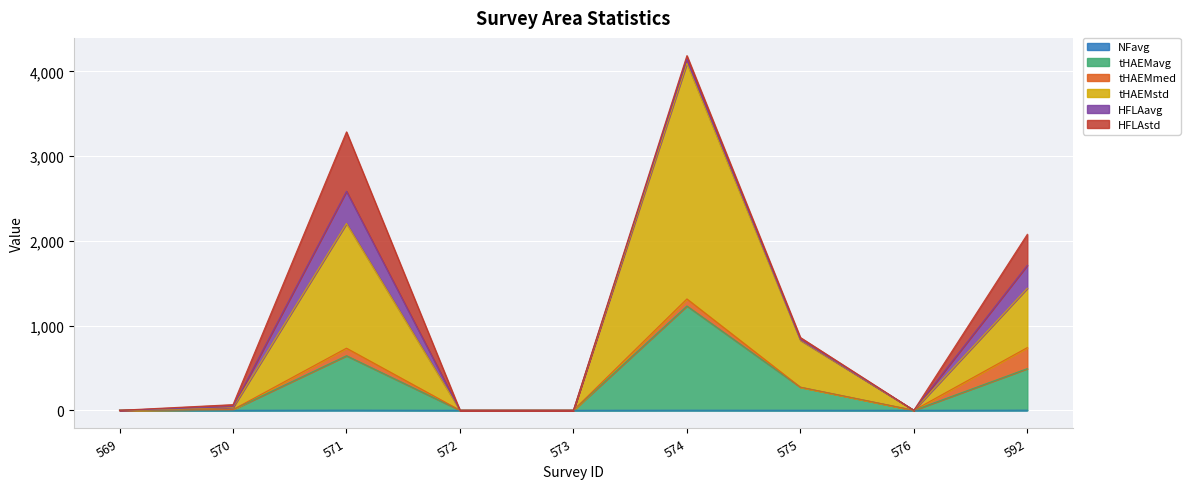

Between 569 and 570, which is larger?

570